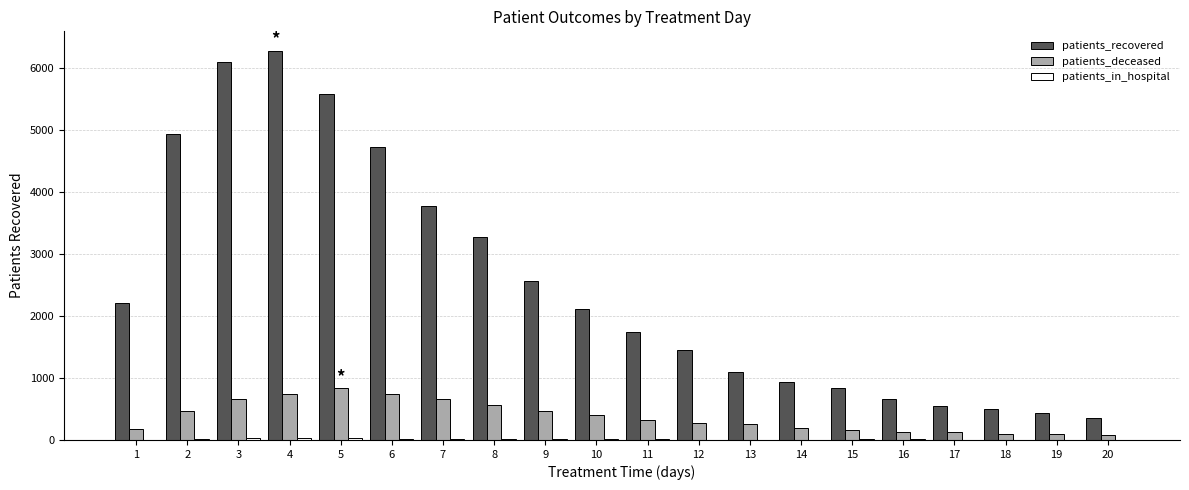

Which series has the largest total across all categories?

patients_recovered